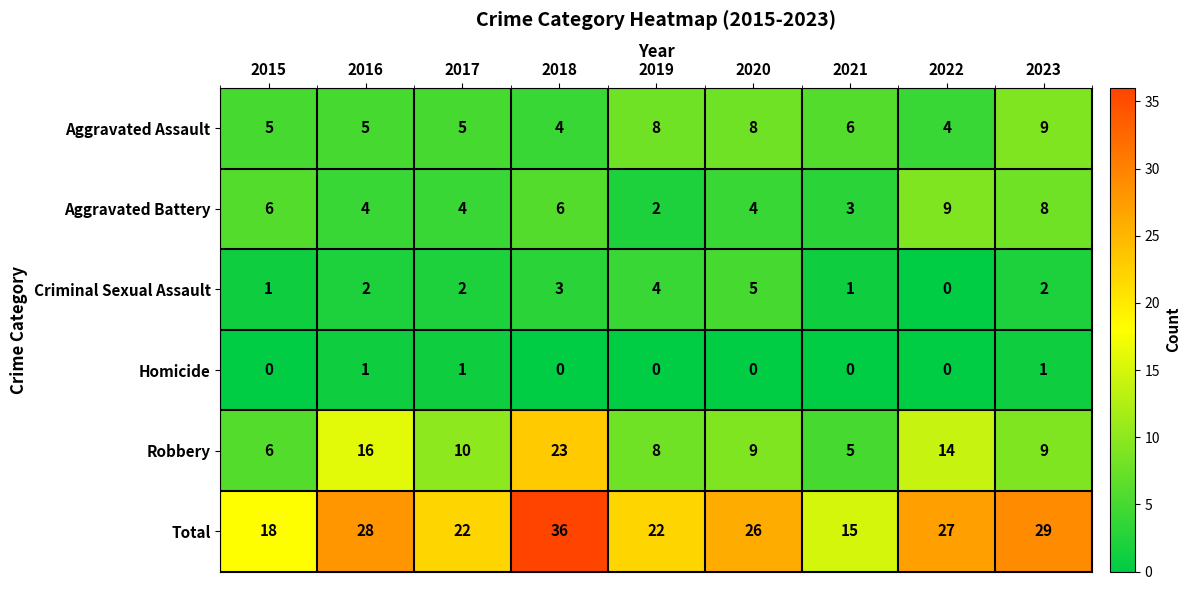

True or false: Robbery has a value of 15 at 2023.

False